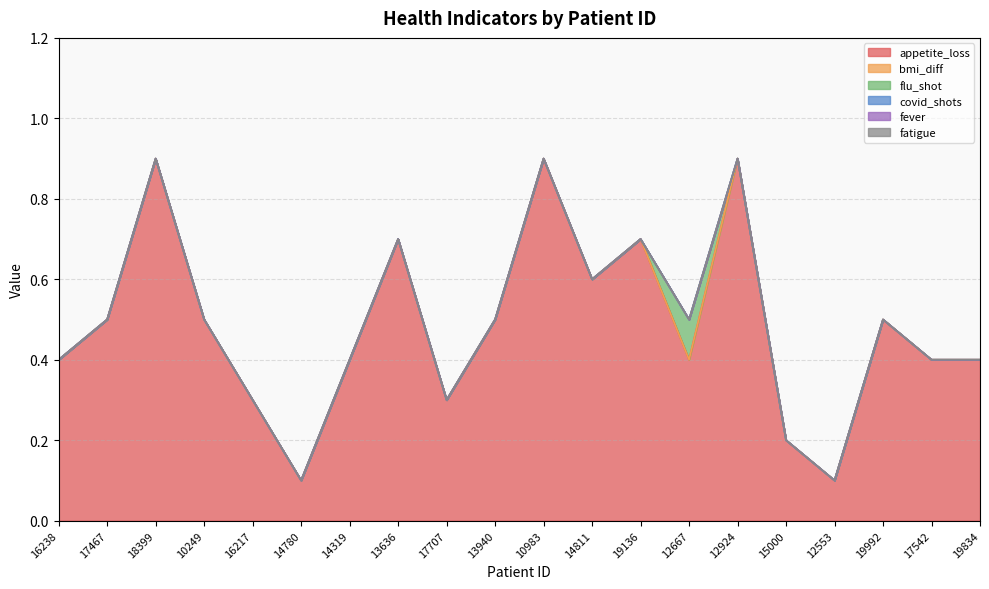

What is the label of the 15th point from the right?

14780